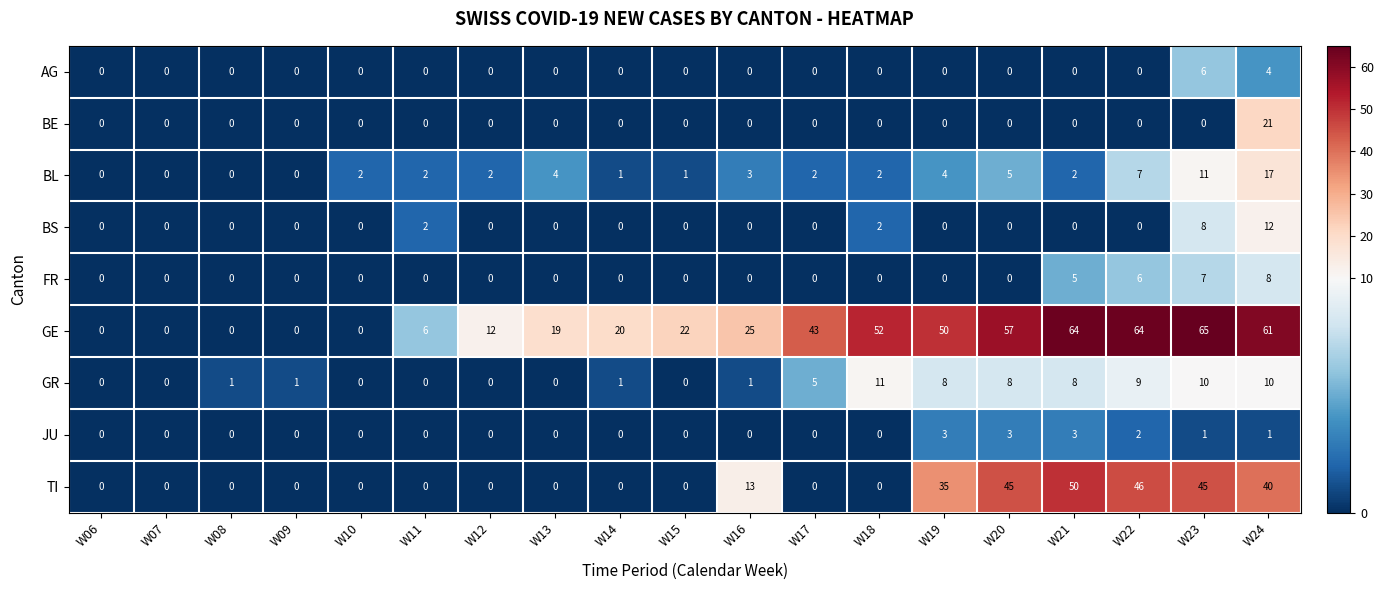

What is the highest value of the FR series?

8